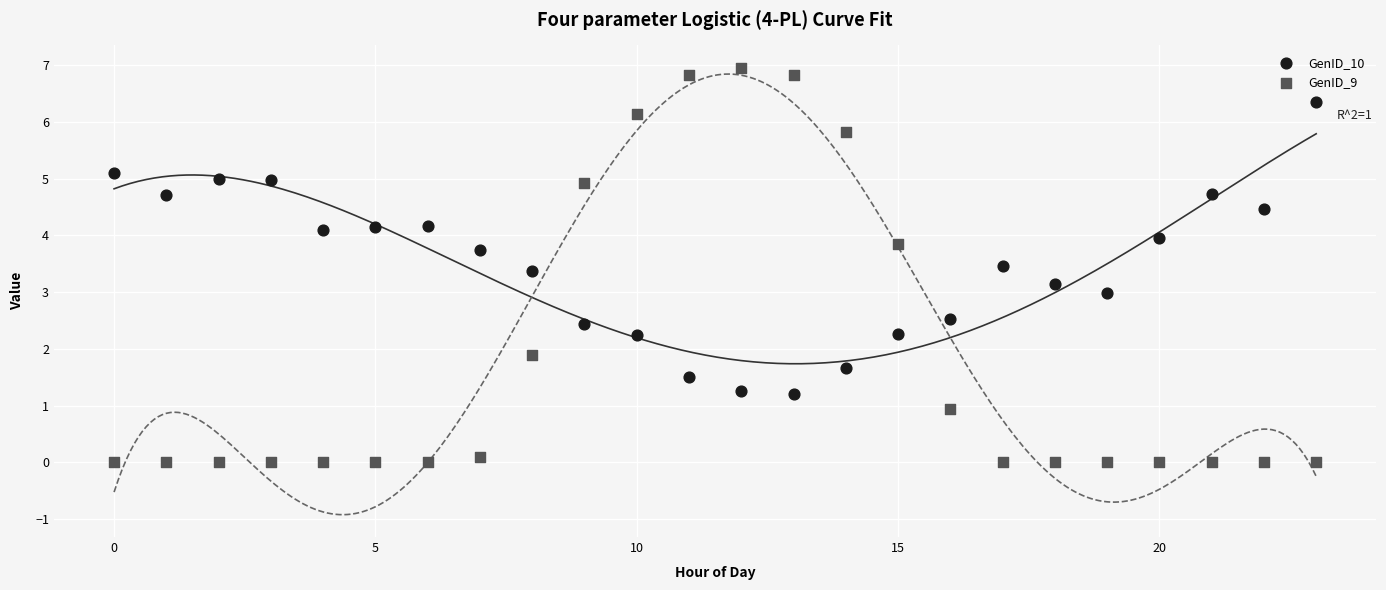

Across all data points, what is the range of Y values (max minus min)?

7.0